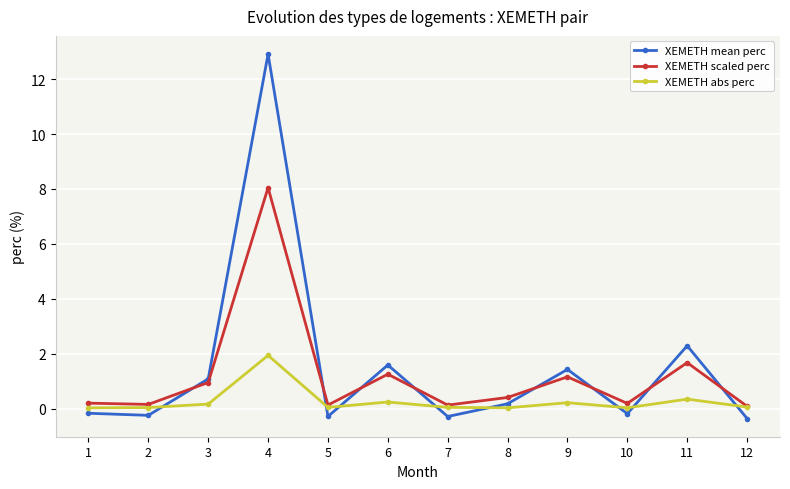

How many interior local peaks does the XEMETH mean perc series have?

4